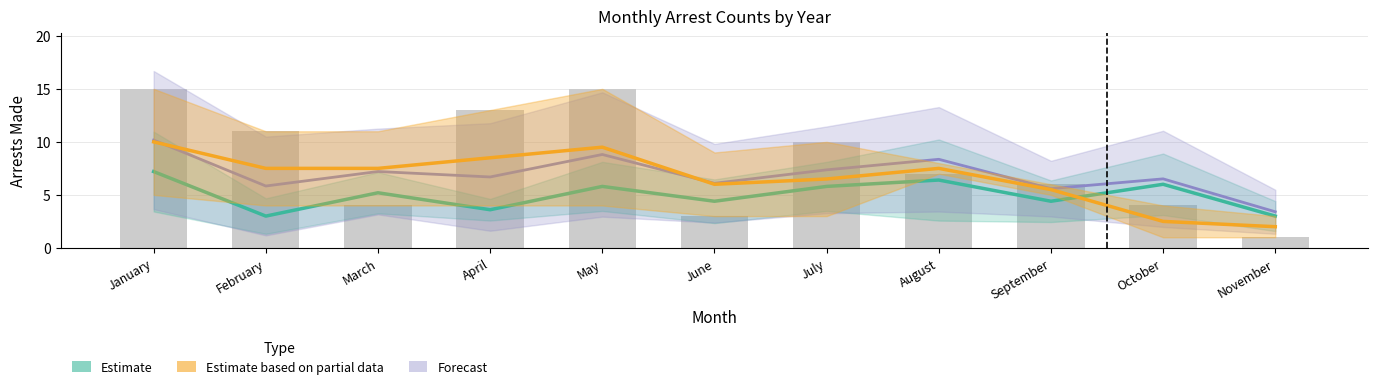

Which category has the highest value in the Estimate based on partial data series?

January